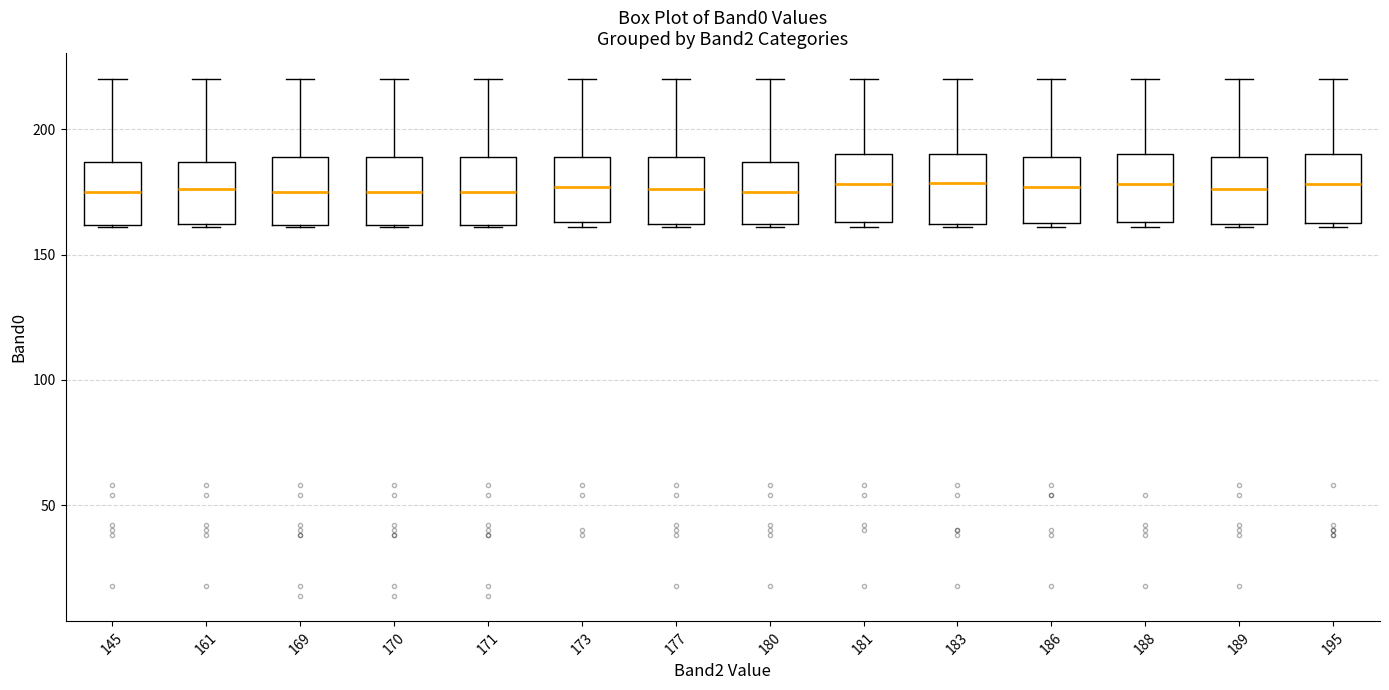

Where does the median line of the box at x = 161 sit on the y-axis? The values are not printed on the chart, so give them approximately, as read against the axis.

175